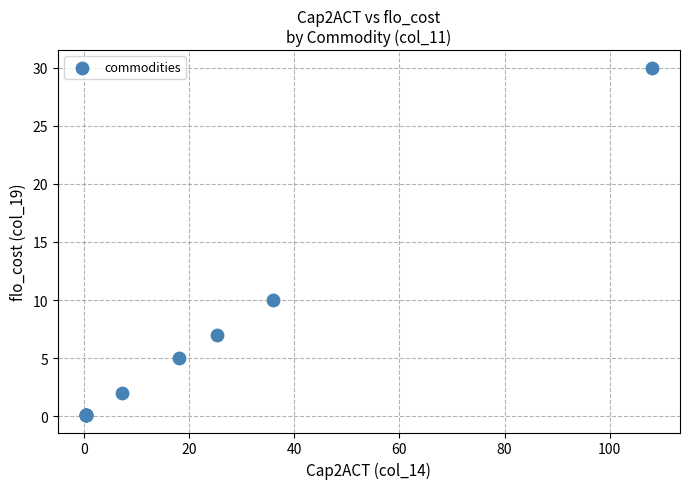

What Y value in the scatter plot is closest to 15?

10.0